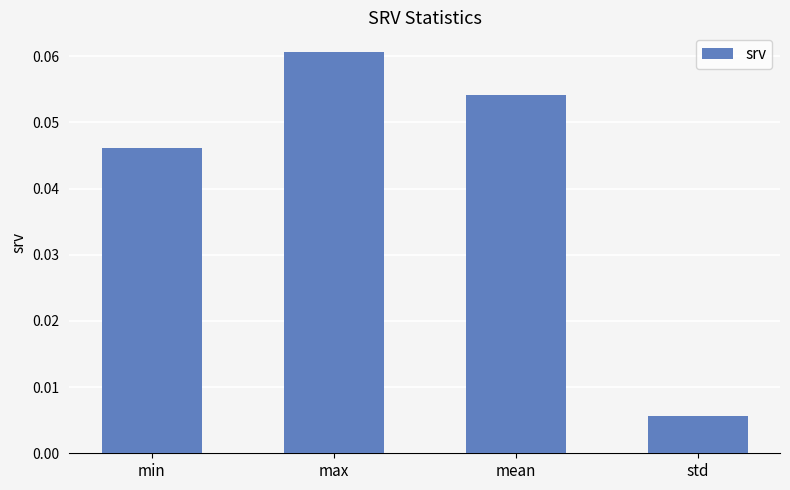

Are the bars grouped side by side (vs. stacked)?

No